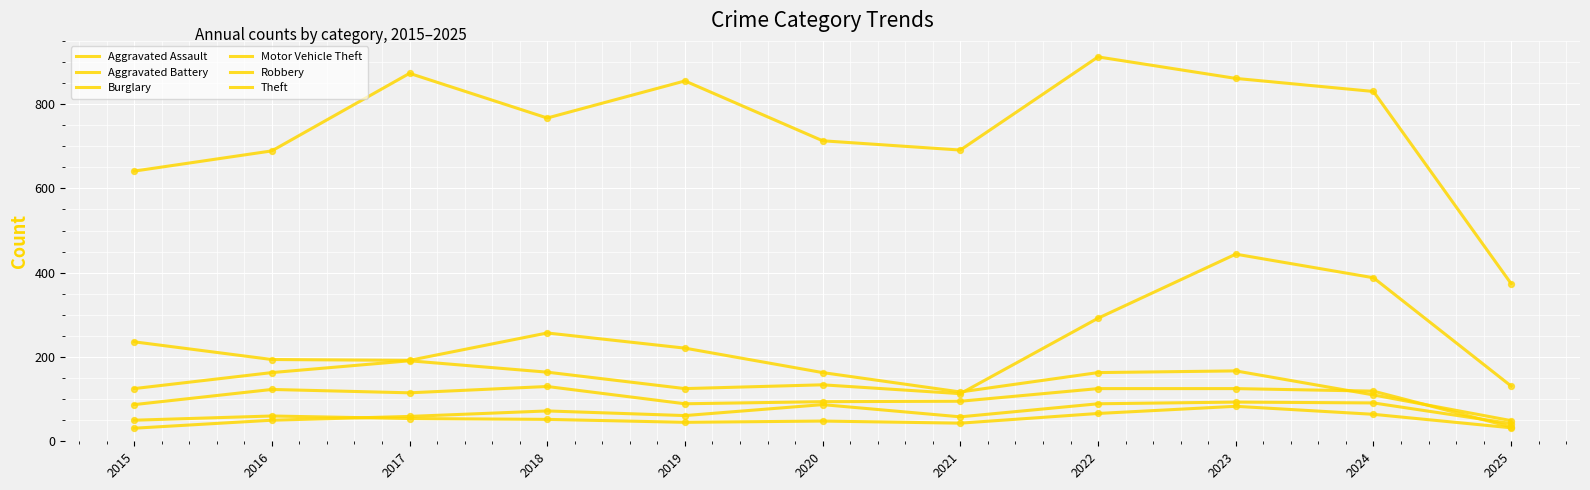

Is the value of Aggravated Assault at 2024 greater than the value of Burglary at 2017?

No